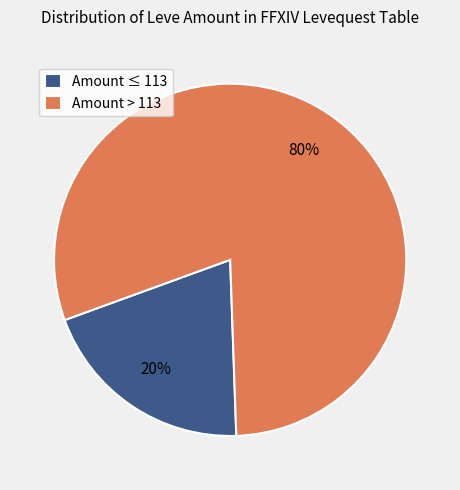

How many segments does this pie chart have?

2